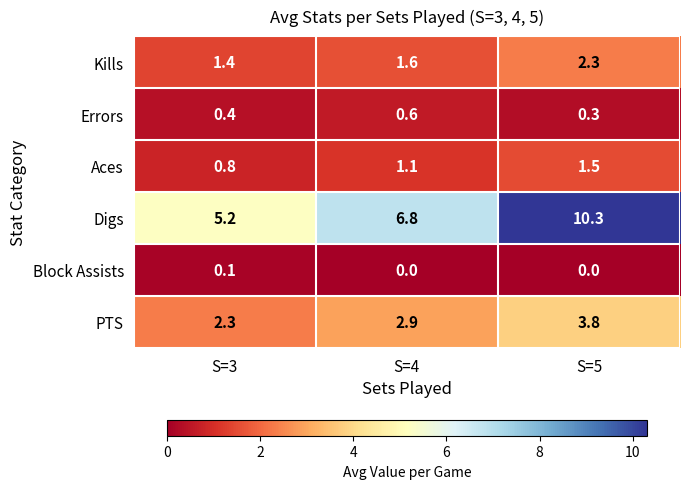

Which series changed the most between S=3 and S=4?

Digs